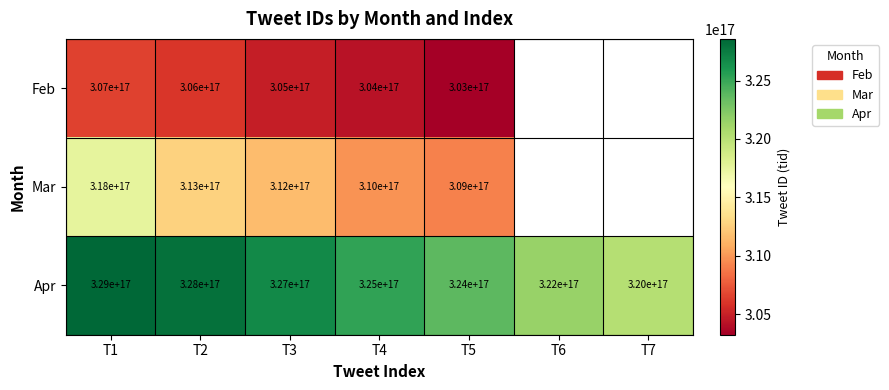

The value of Mar at T1 is 318000000000000000. True or false?

True